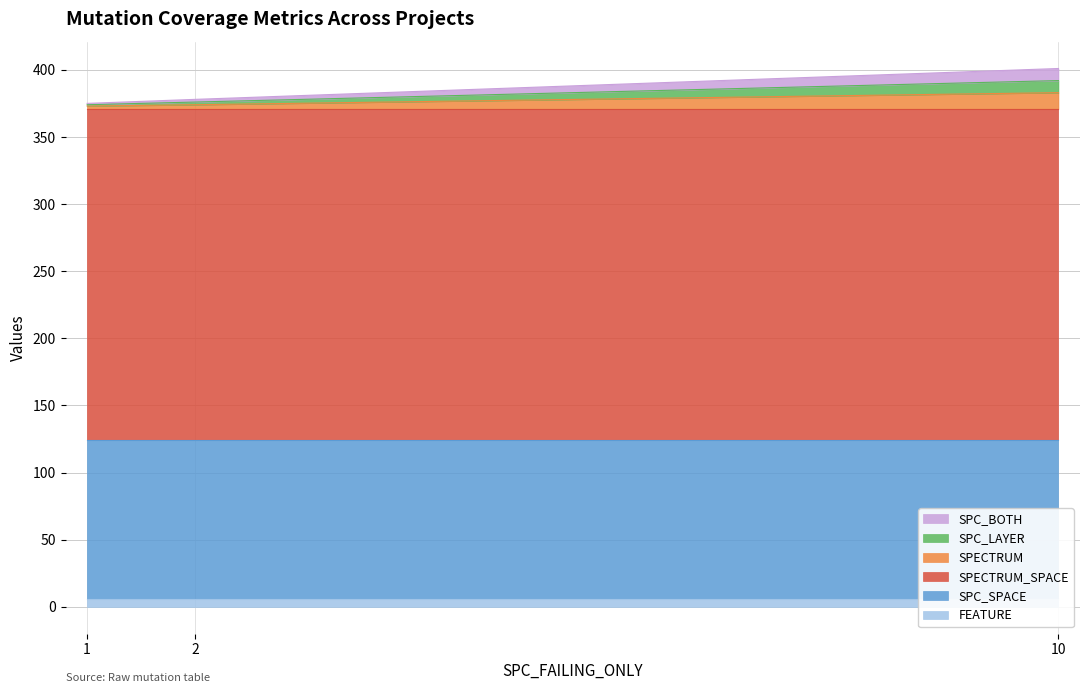

How many lines are shown in the chart?

6